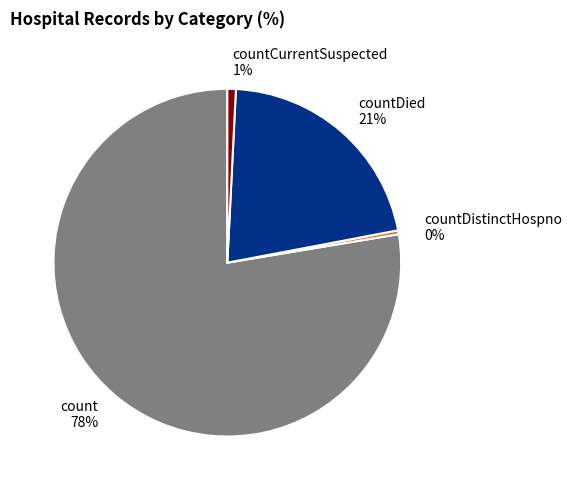

Between count 78% and countCurrentSuspected 1%, which is larger?

count 78%